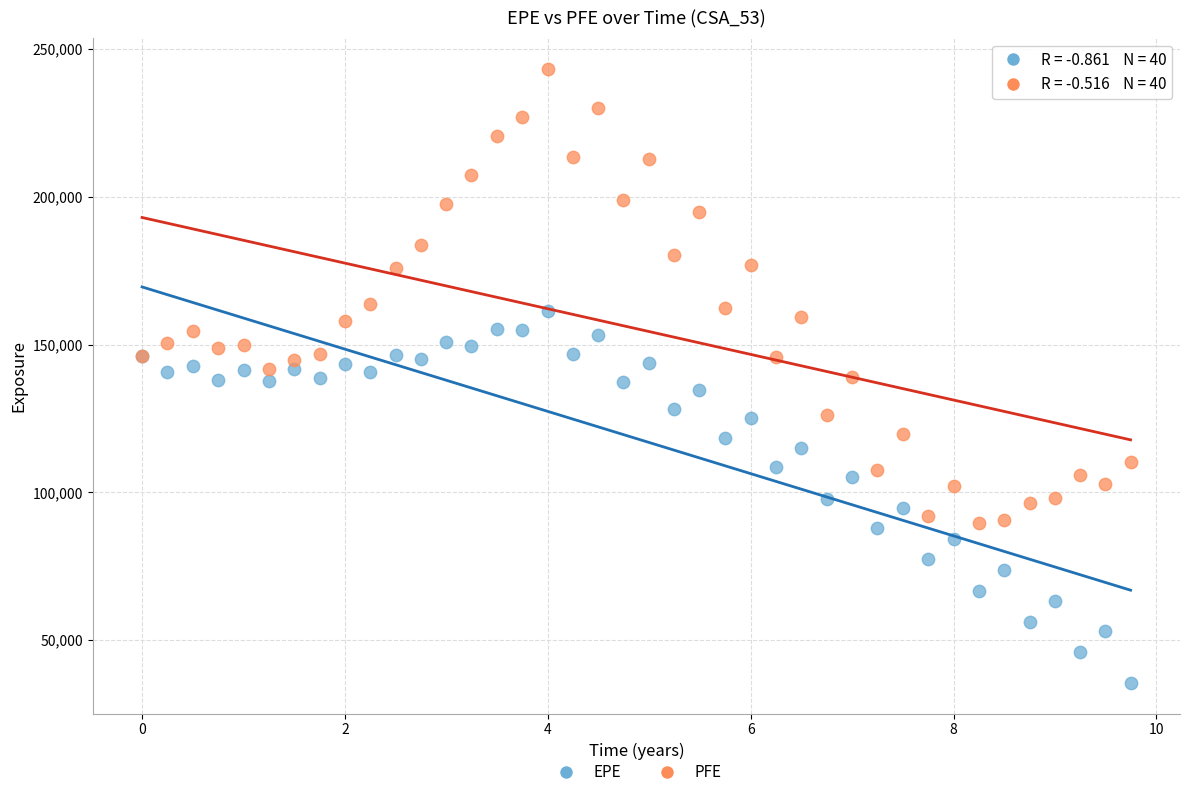

Which series contains the highest Y value?

PFE